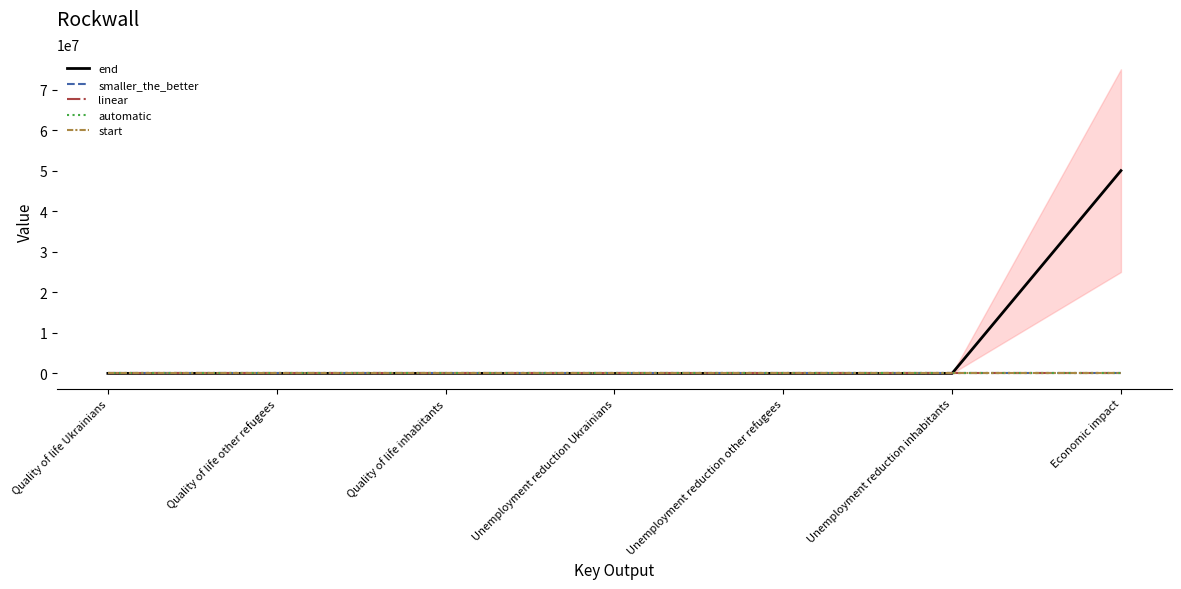

List the series in order of their peak value, highest first.

end, automatic, smaller_the_better, linear, start